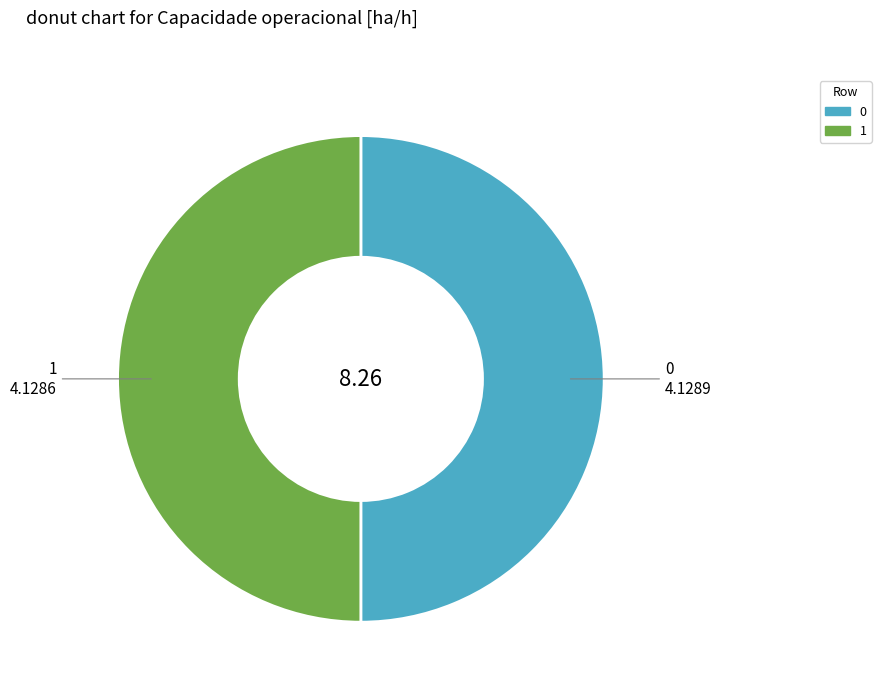

Is it true that 1 is 41% of the pie?

False